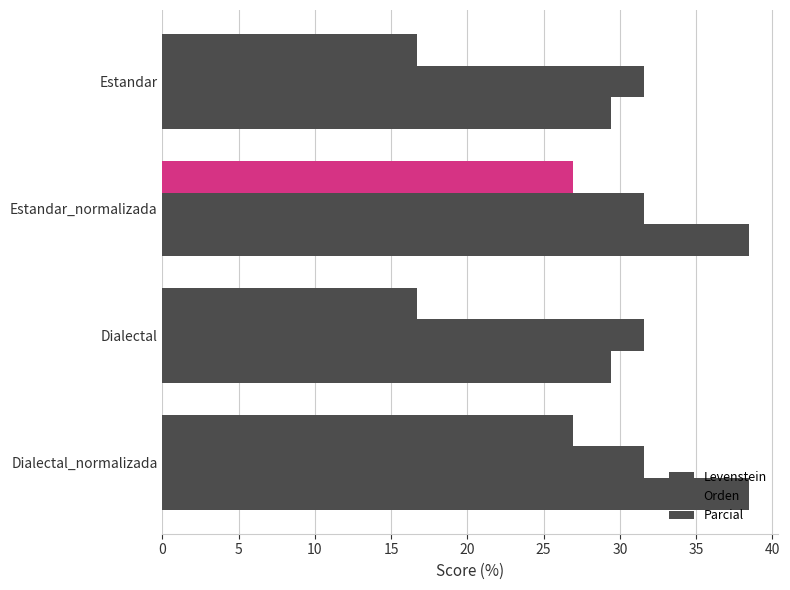

How many data points does each series have?

4